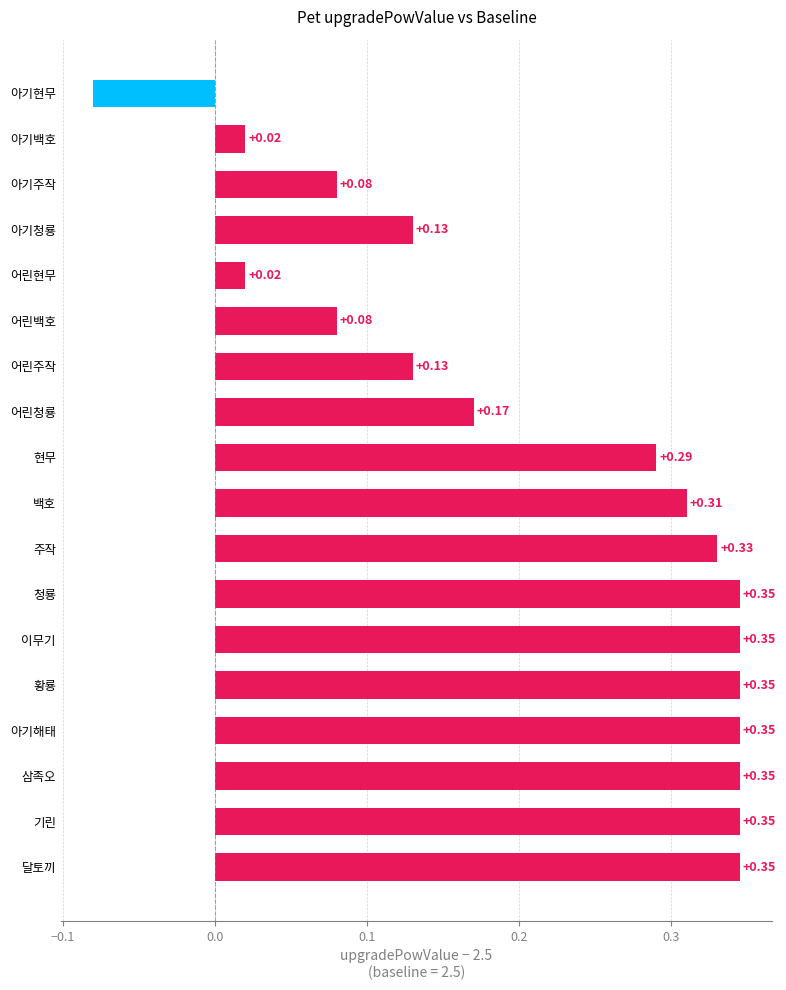

Which label corresponds to the smallest value in the chart?

아기현무